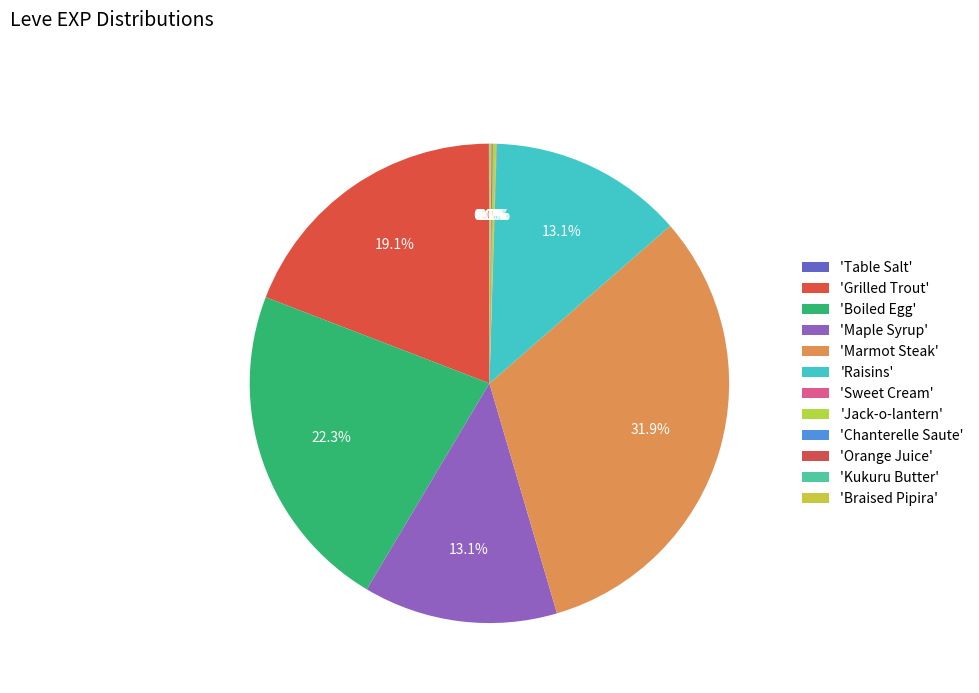

How many slices are in this pie chart?

12